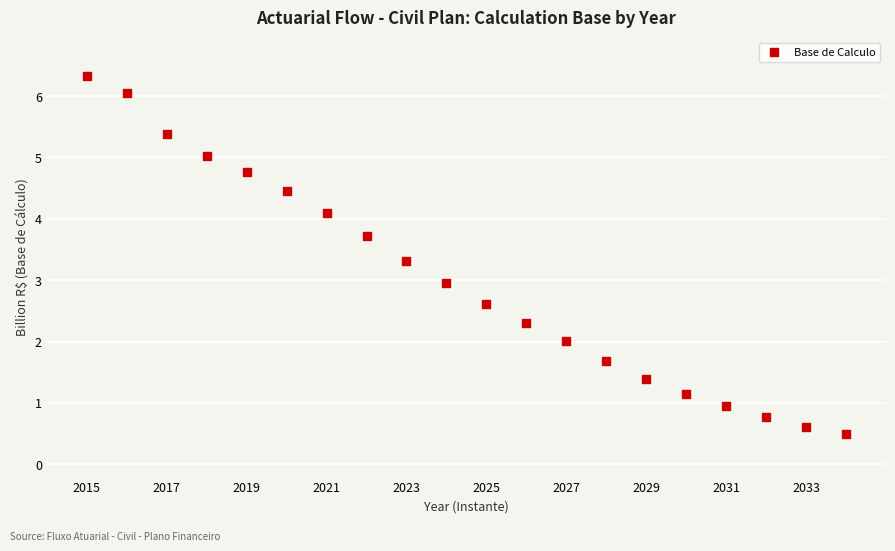

What is the range of Y values (max minus min)?

5.8